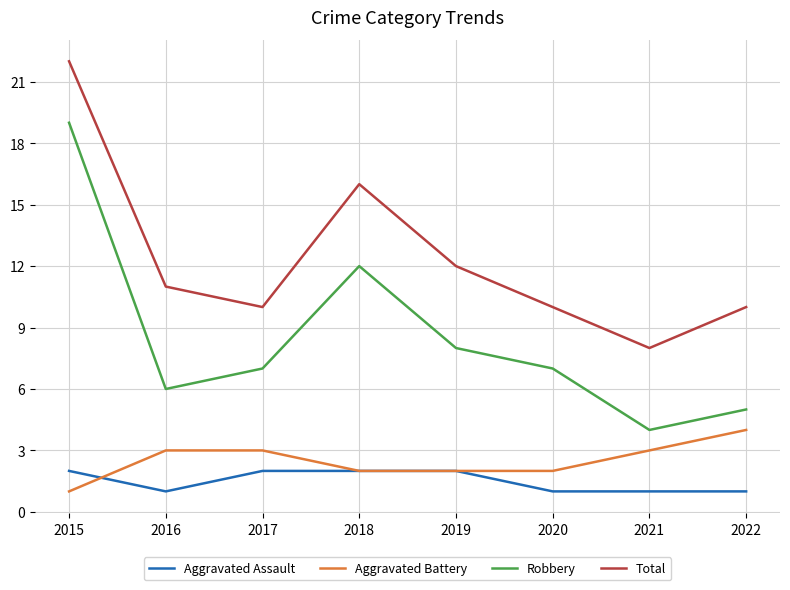

True or false: Total has a value of 4 at 2017.

False